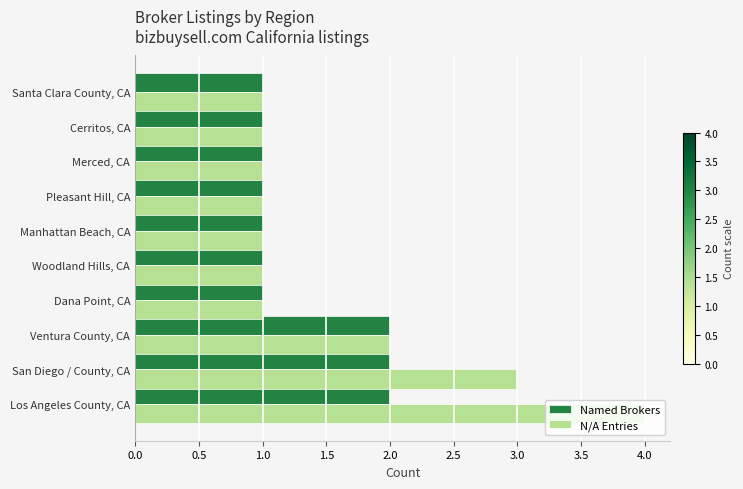

What is the maximum value shown in the chart?

4